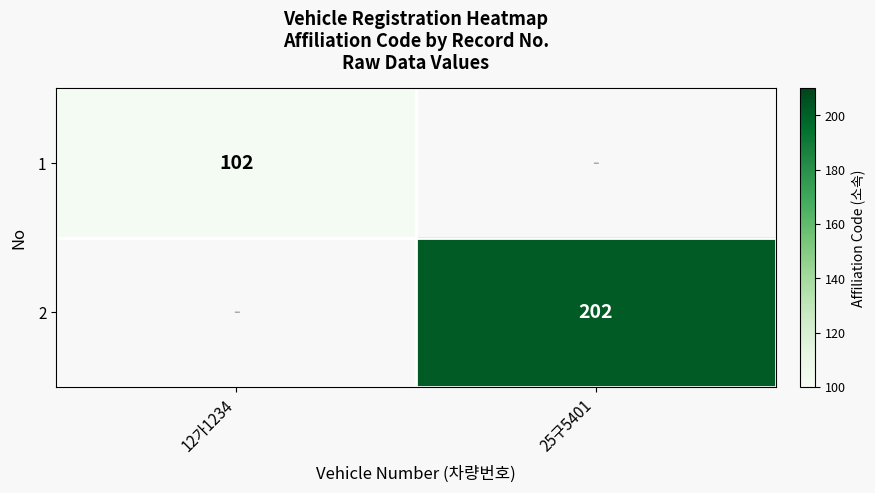

The 1 series shows 33 at 12가1234. True or false?

False